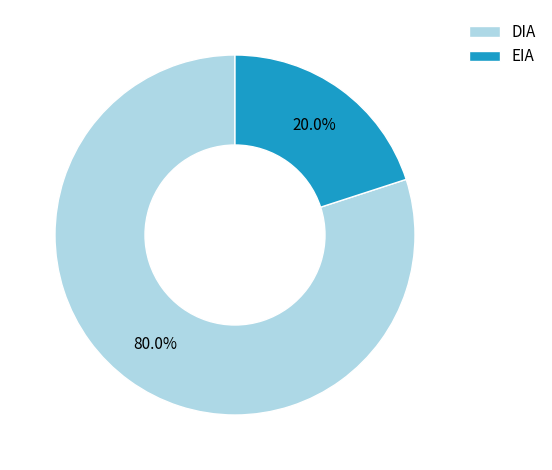

Between DIA and EIA, which is larger?

DIA